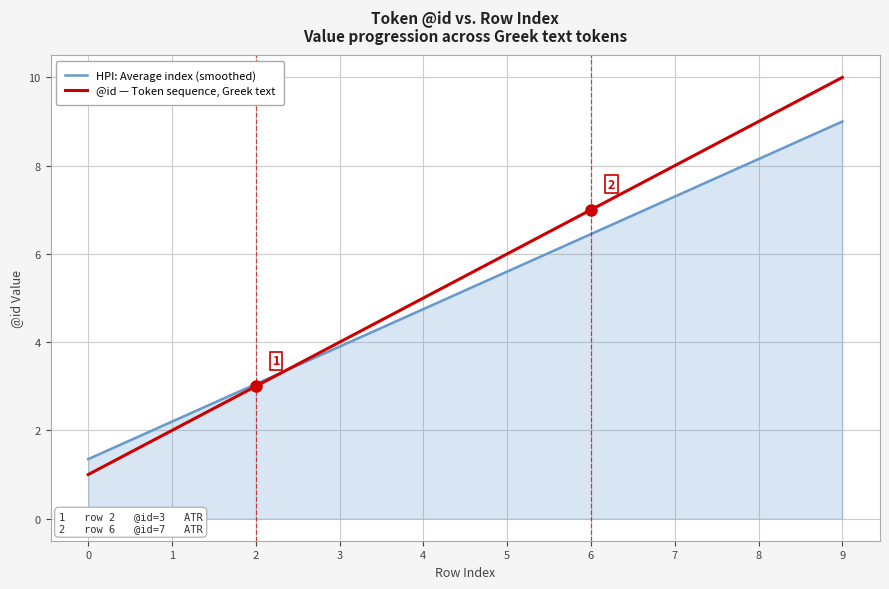

Is the value of @id — Token sequence, Greek text at 0 greater than the value of HPI: Average index (smoothed) at 3?

No